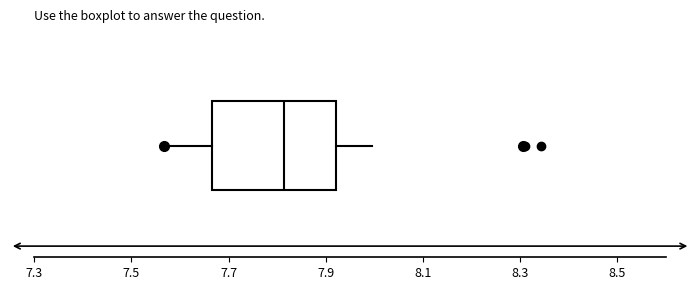

Transcribe this box plot: give where the median line is, the range the box spans, and where the two whiskers end, as read against the x-axis. The values are not printed on the chart, so give them approximately, as read against the axis.

median 7.82, box 7.66 to 7.92, whiskers 7.56 to 8.00